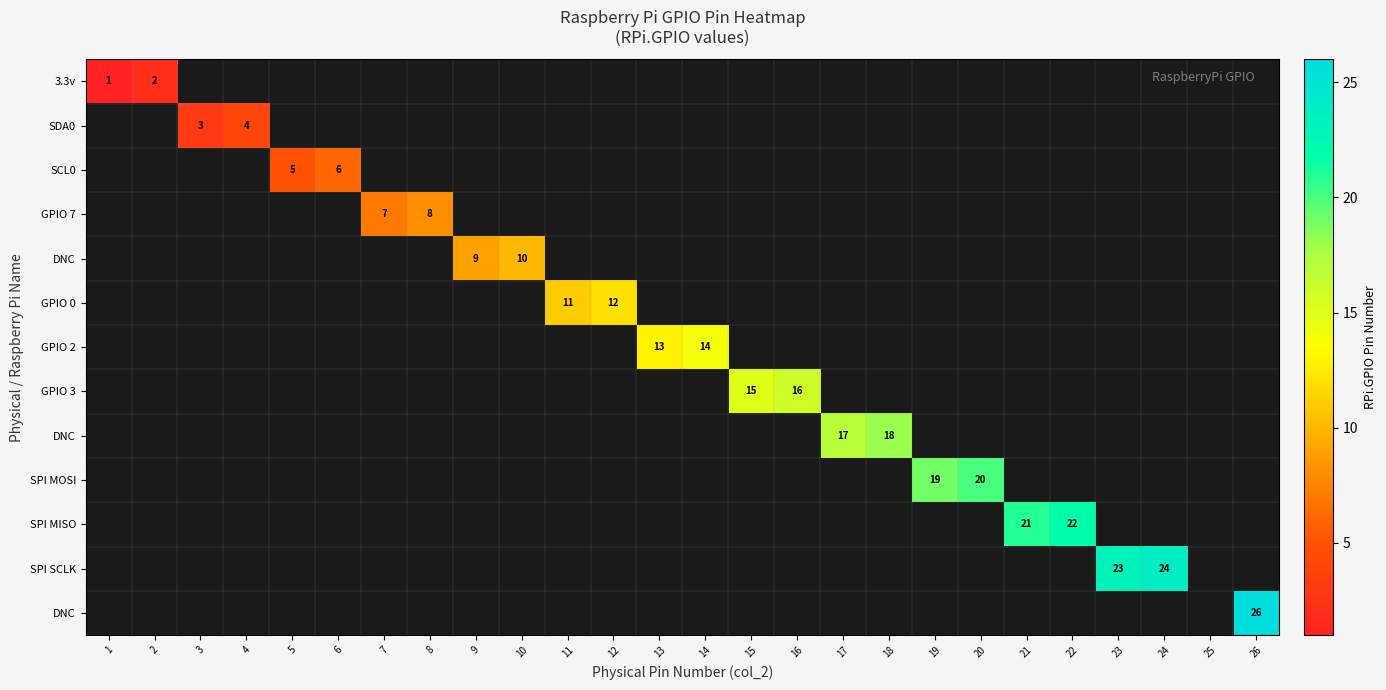

What is the smallest value displayed?

1.0